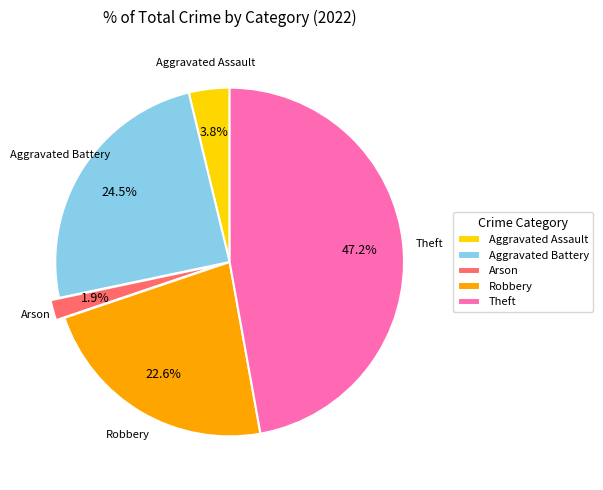

Which has a higher value, Theft or Aggravated Battery?

Theft